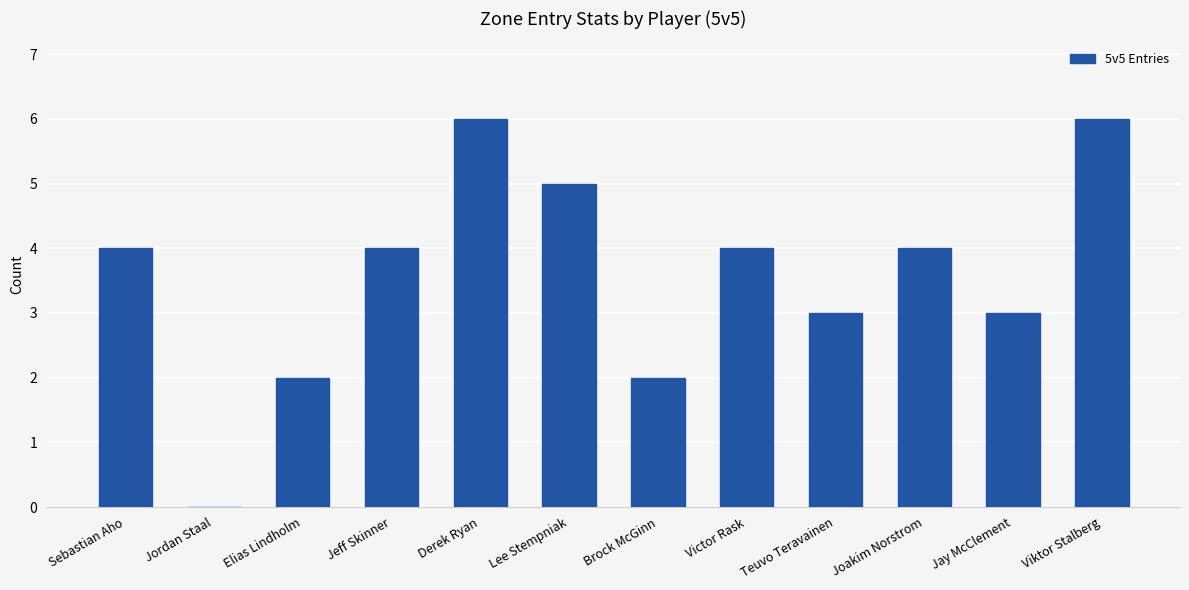

What is the sum of all values?

43